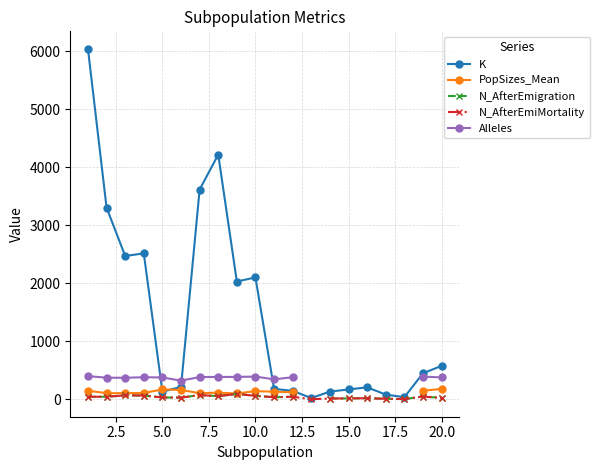

Which series has the largest total across all categories?

K